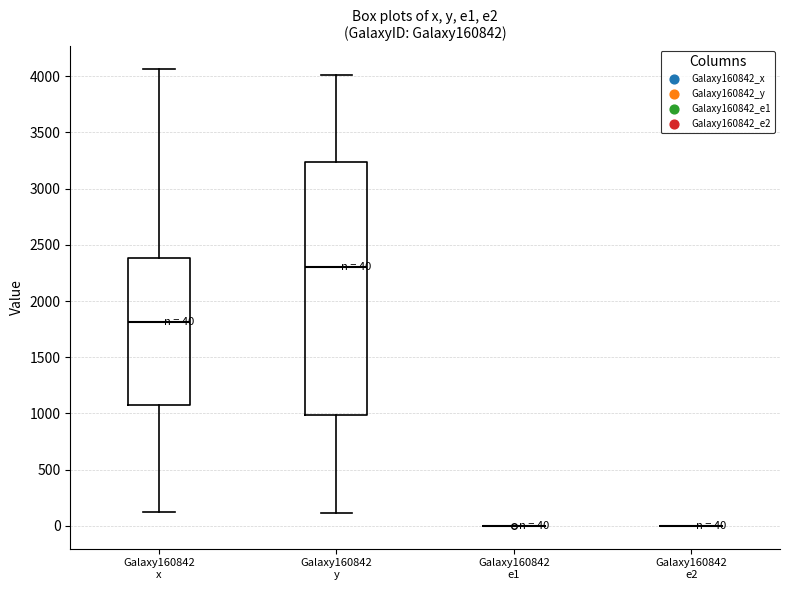

Comparing the boxes themselves (not the whiskers), which one is the tallest?

Galaxy160842 y